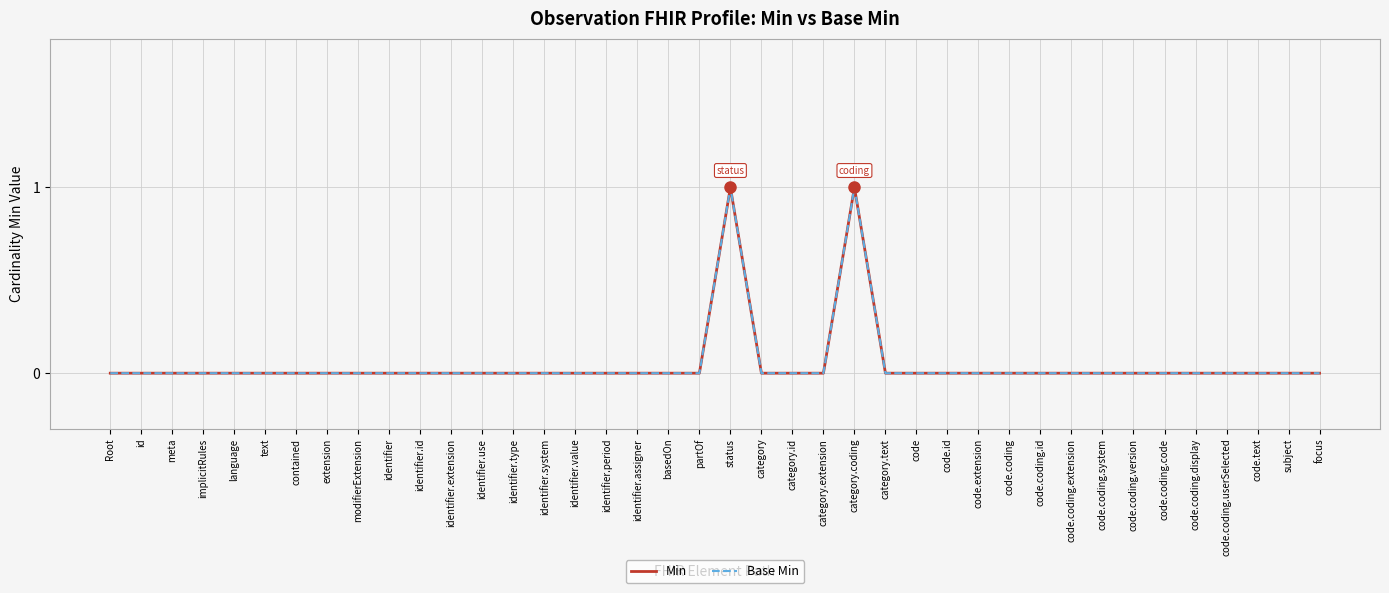

Reading right to left, what are all the values shown in this chart?

Min: focus=0	subject=0	code.text=0	code.coding.userSelected=0	code.coding.display=0	code.coding.code=0	code.coding.version=0	code.coding.system=0	code.coding.extension=0	code.coding.id=0	code.coding=0	code.extension=0	code.id=0	code=0	category.text=0	category.coding=1	category.extension=0	category.id=0	category=0	status=1	partOf=0	basedOn=0	identifier.assigner=0	identifier.period=0	identifier.value=0	identifier.system=0	identifier.type=0	identifier.use=0	identifier.extension=0	identifier.id=0	identifier=0	modifierExtension=0	extension=0	contained=0	text=0	language=0	implicitRules=0	meta=0	id=0	Root=0
Base Min: focus=0	subject=0	code.text=0	code.coding.userSelected=0	code.coding.display=0	code.coding.code=0	code.coding.version=0	code.coding.system=0	code.coding.extension=0	code.coding.id=0	code.coding=0	code.extension=0	code.id=0	code=0	category.text=0	category.coding=1	category.extension=0	category.id=0	category=0	status=1	partOf=0	basedOn=0	identifier.assigner=0	identifier.period=0	identifier.value=0	identifier.system=0	identifier.type=0	identifier.use=0	identifier.extension=0	identifier.id=0	identifier=0	modifierExtension=0	extension=0	contained=0	text=0	language=0	implicitRules=0	meta=0	id=0	Root=0